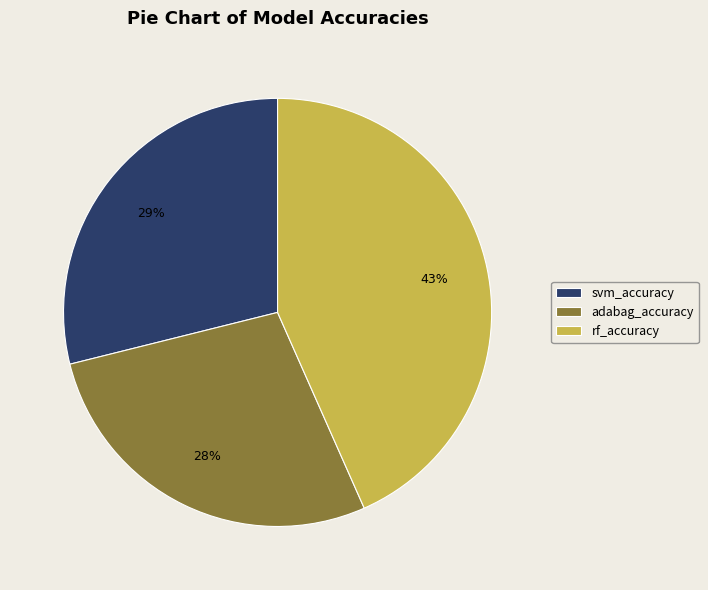

True or false: adabag_accuracy accounts for 13% of the total.

False